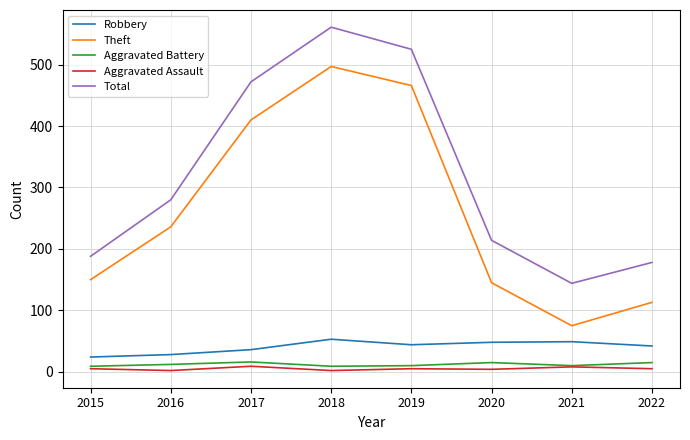

Which category has the highest value across all series?

2018